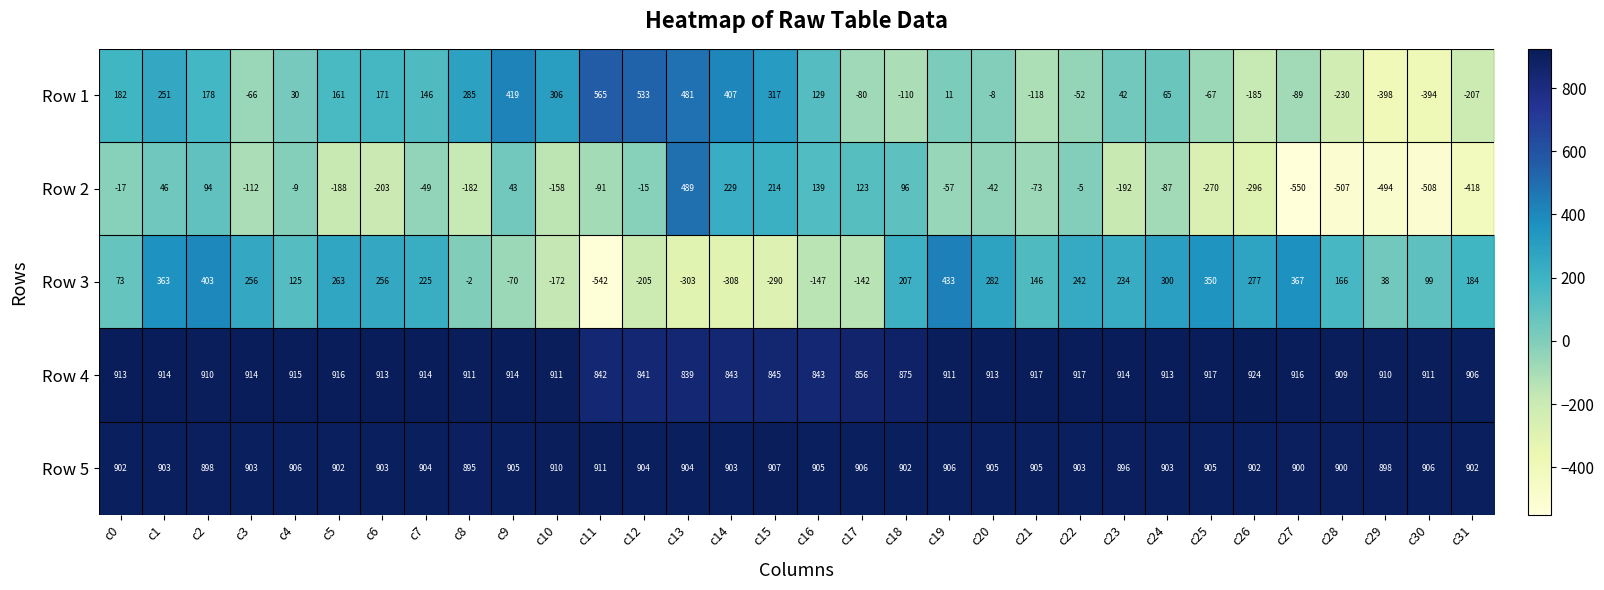

Which series changed the most between c6 and c14?

Row 3